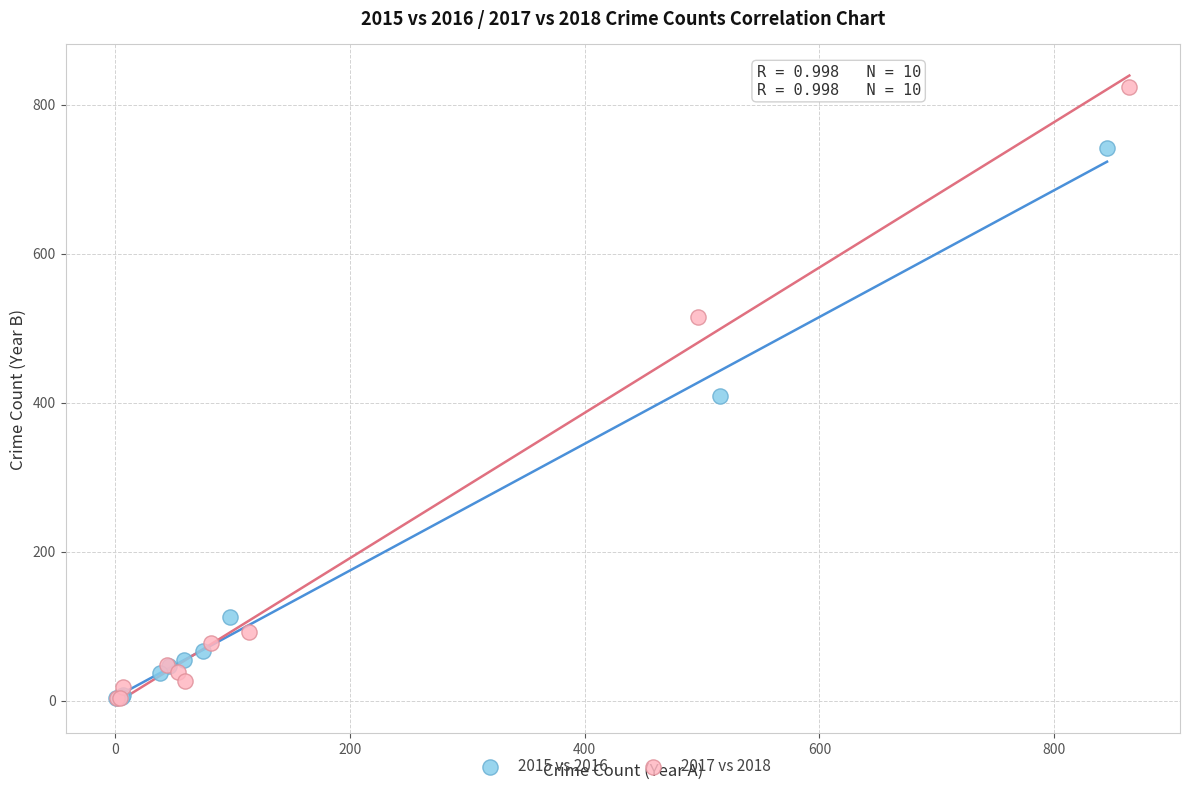

What are all the series names shown in the legend?

2015 vs 2016, 2017 vs 2018